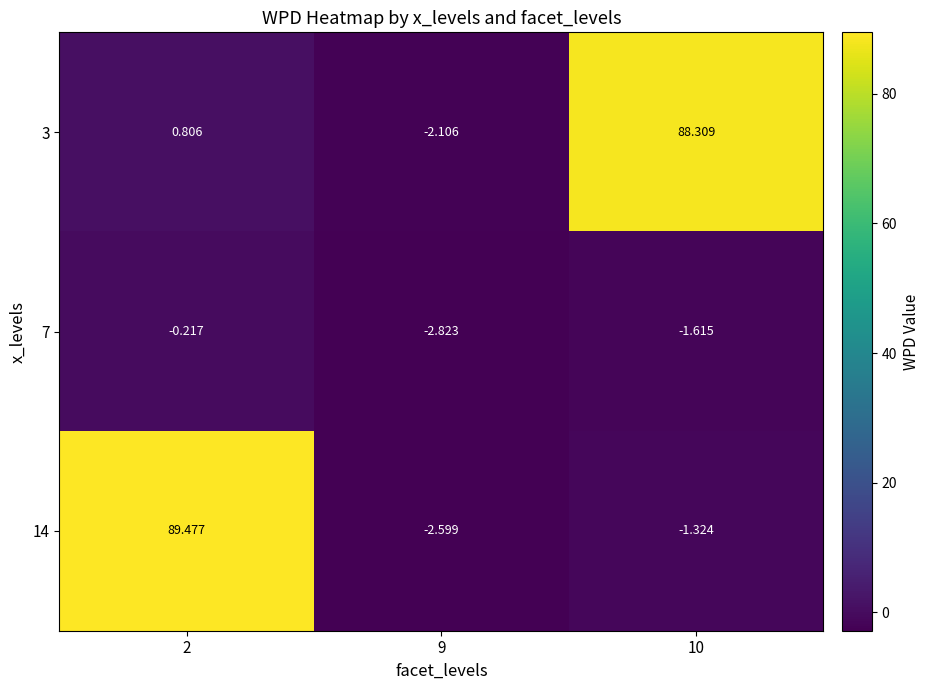

Is the value of 7 at 10 greater than the value of 3 at 10?

No